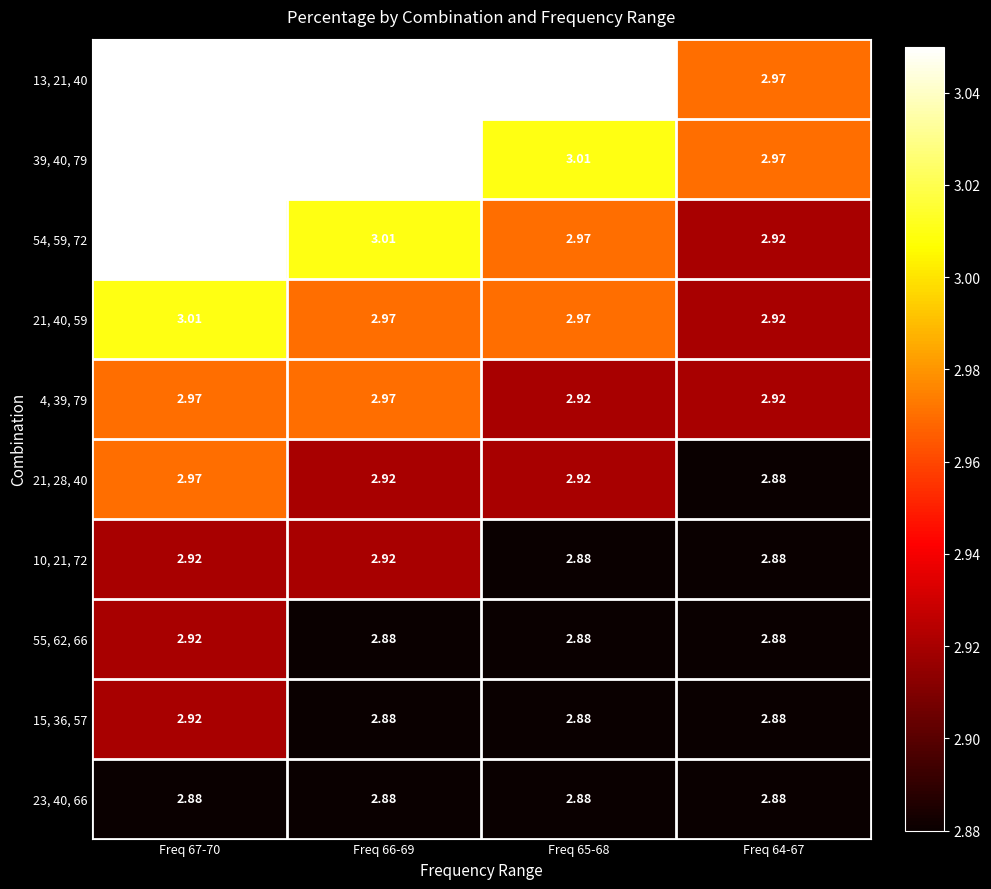

Is the value of 21, 28, 40 at Freq 65-68 greater than the value of 54, 59, 72 at Freq 66-69?

No